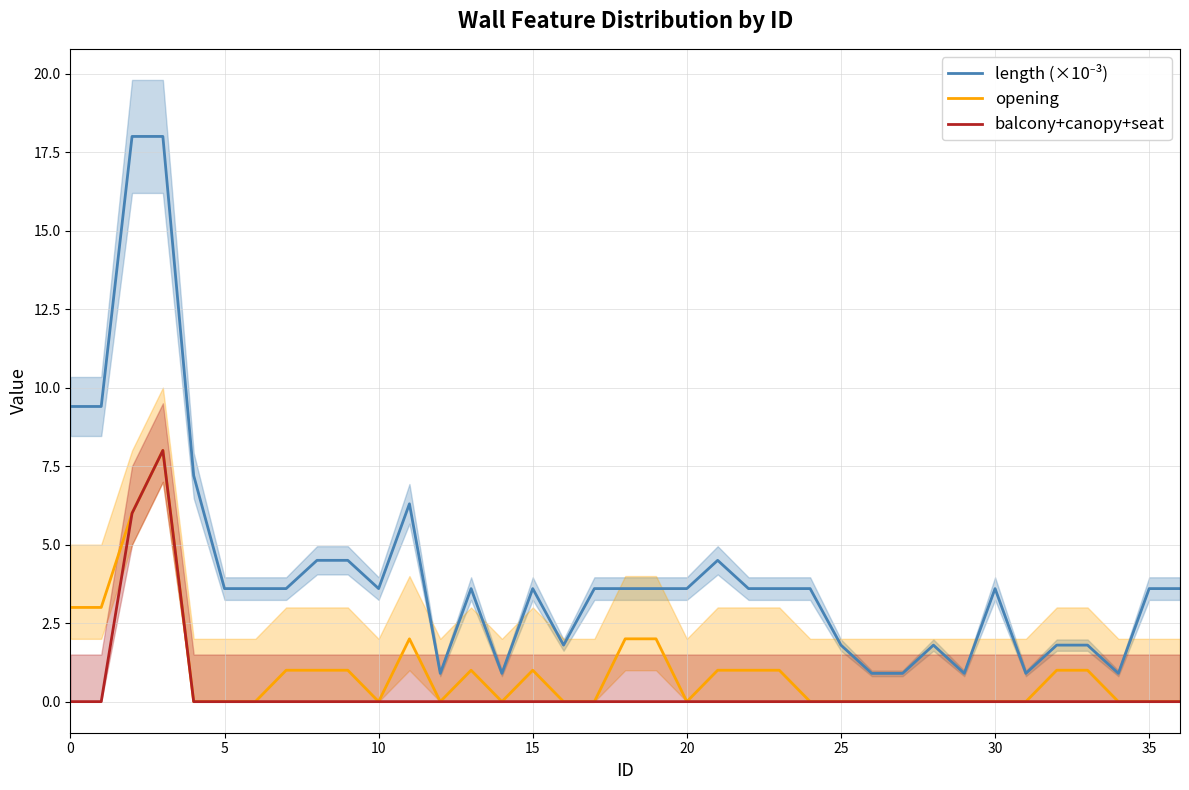

What is the label of the 17th point from the left?

16